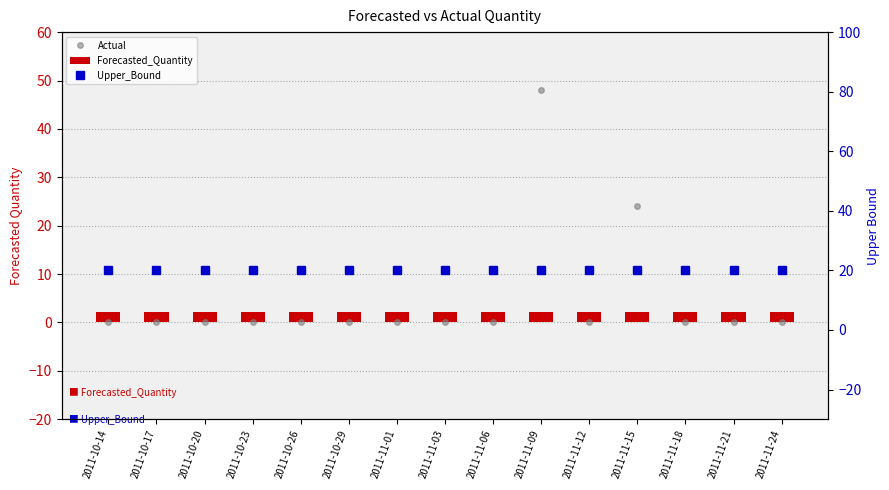

Is it true that Actual equals 0.0 at 2011-11-01?

True